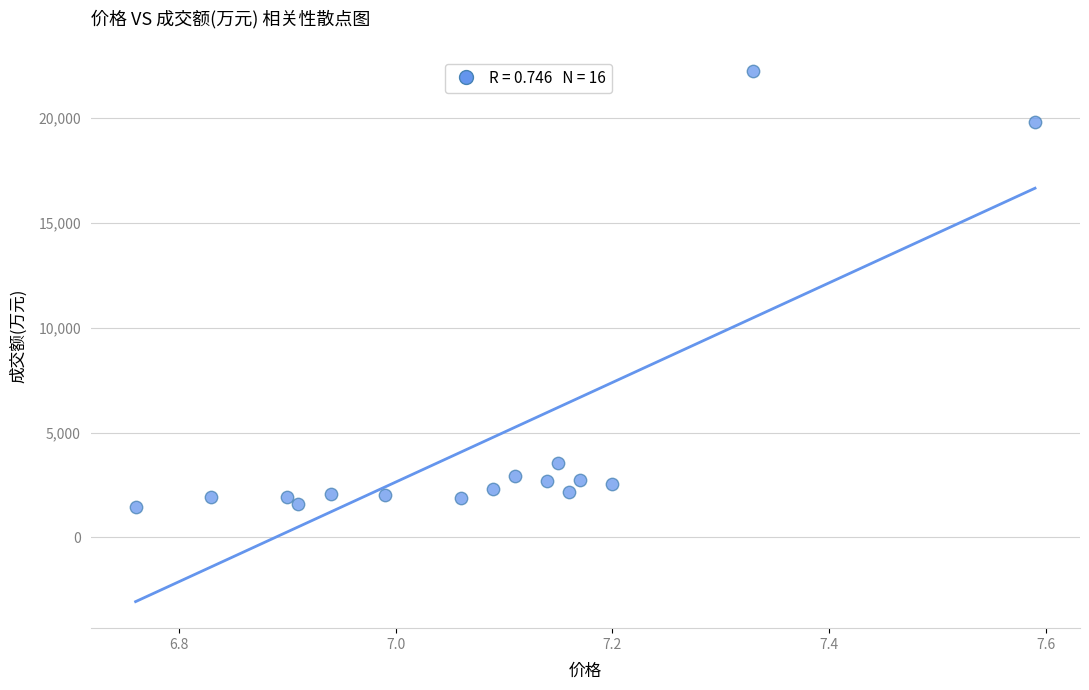

What is the range of Y values (max minus min)?

20827